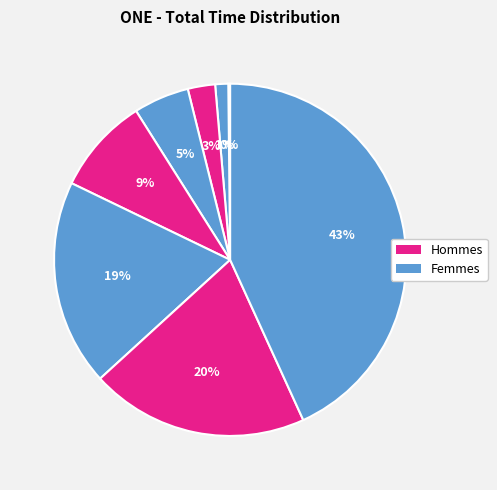

To the nearest percent, what is the difference between the largest and smallest slice percentages?

43%